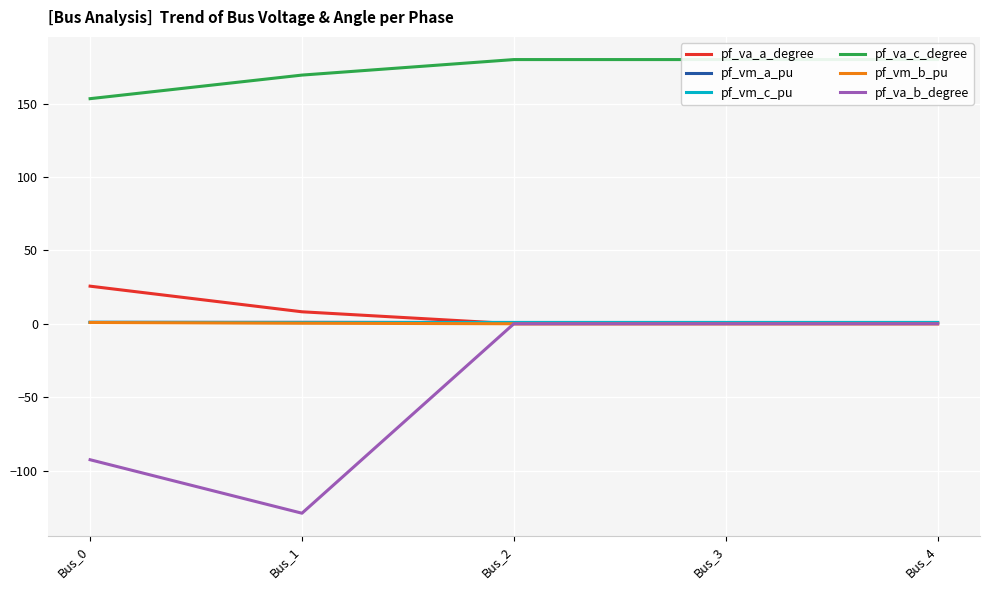

Where is pf_va_c_degree nearest to the value 166?

Bus_1